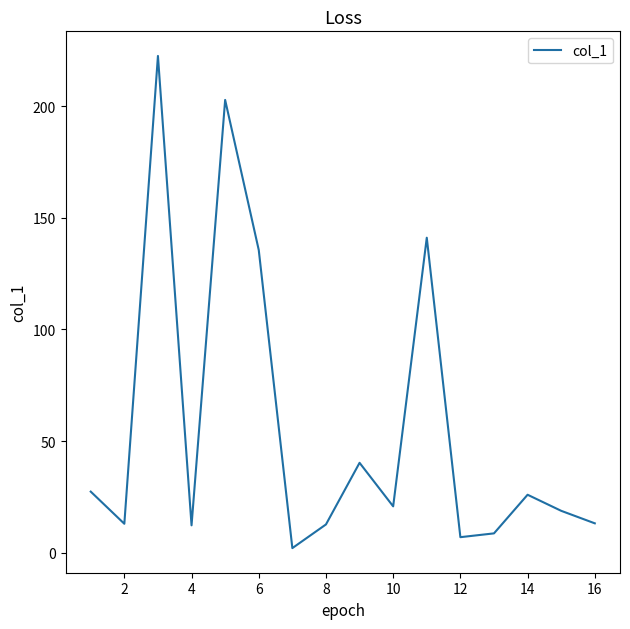

What is the maximum value shown in the chart?

222.5